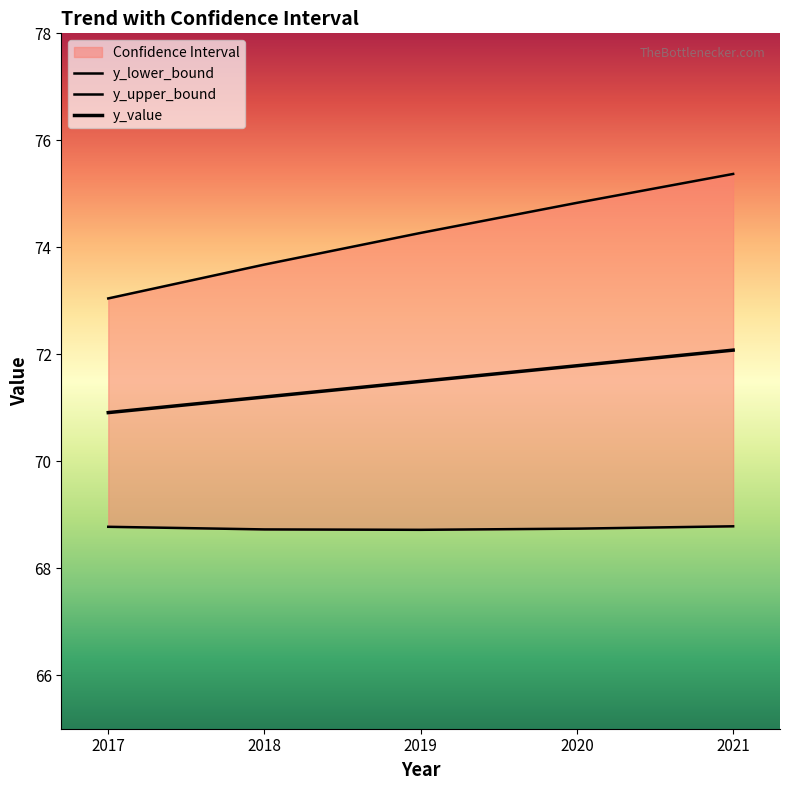

Which category has the lowest value in the y_upper_bound series?

2017